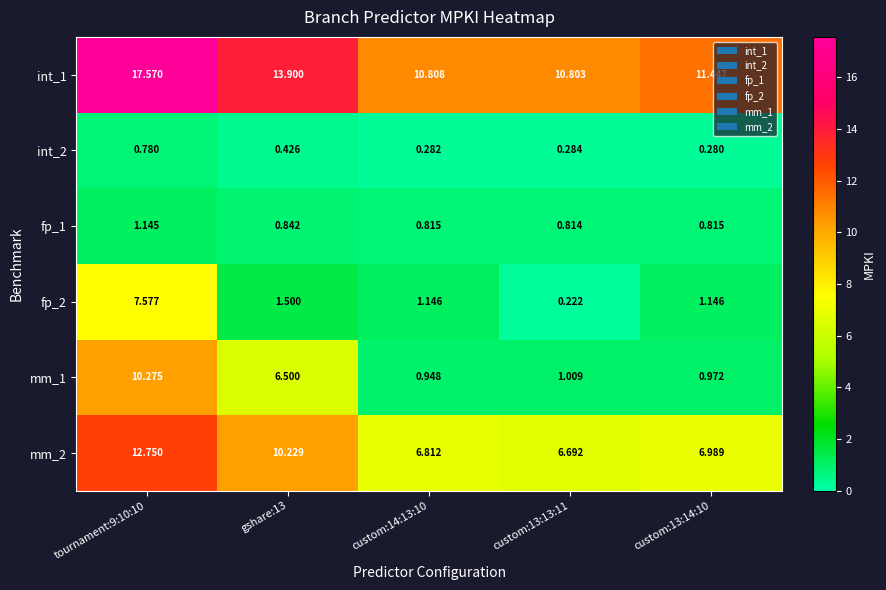

How many distinct data groups are displayed?

6